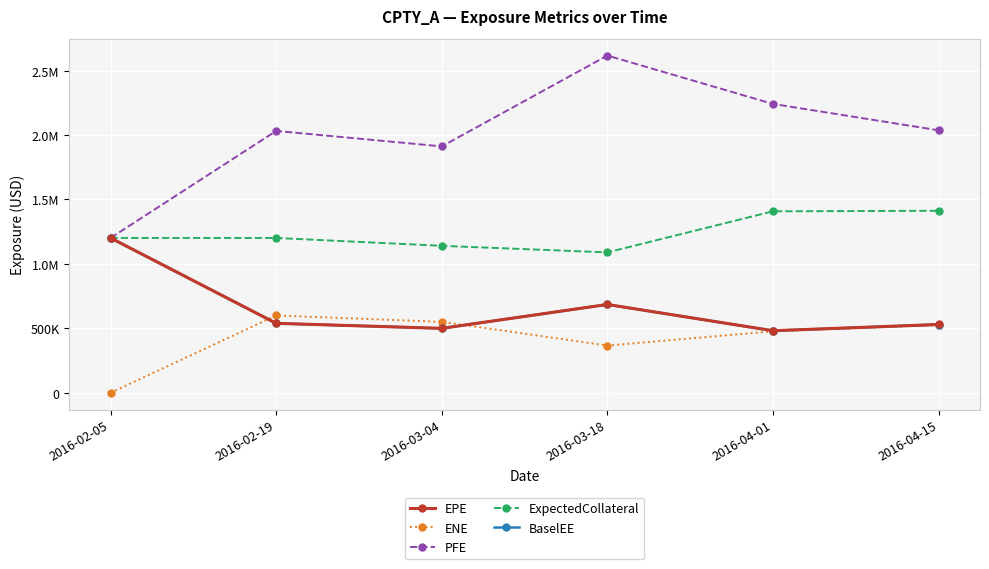

The ExpectedCollateral series shows 383235.2 at 2016-04-15. True or false?

False